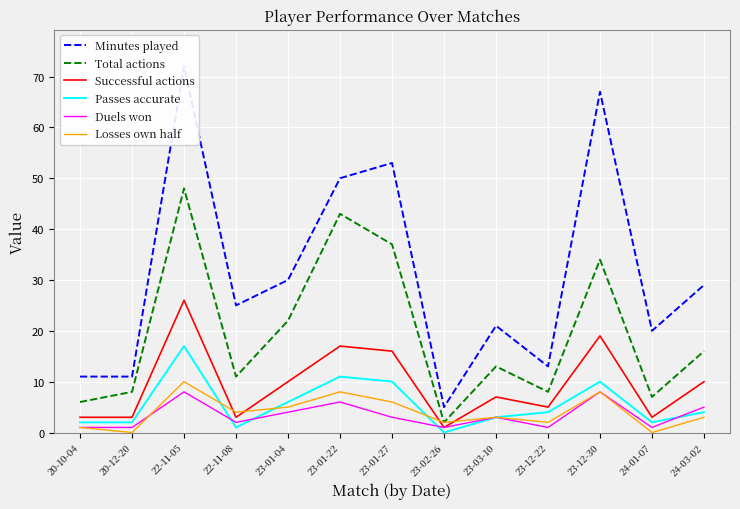

What is the highest value of the Losses own half series?

10